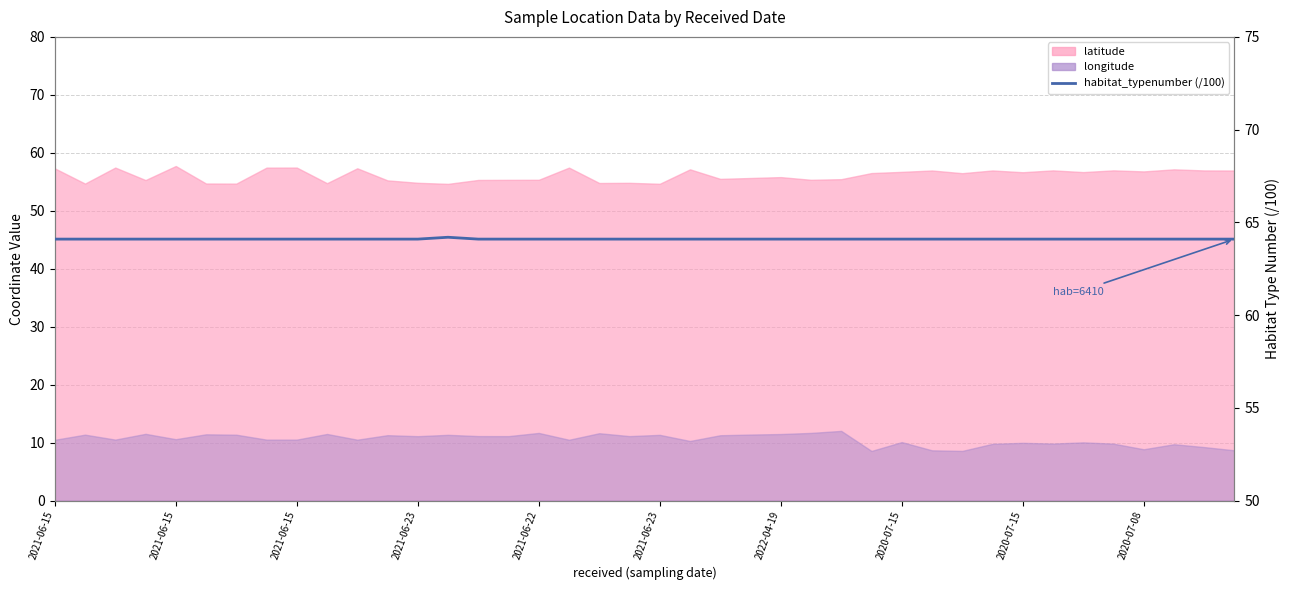

What is the ratio of the value at 24 to the value at 2020-07-08?

1.0